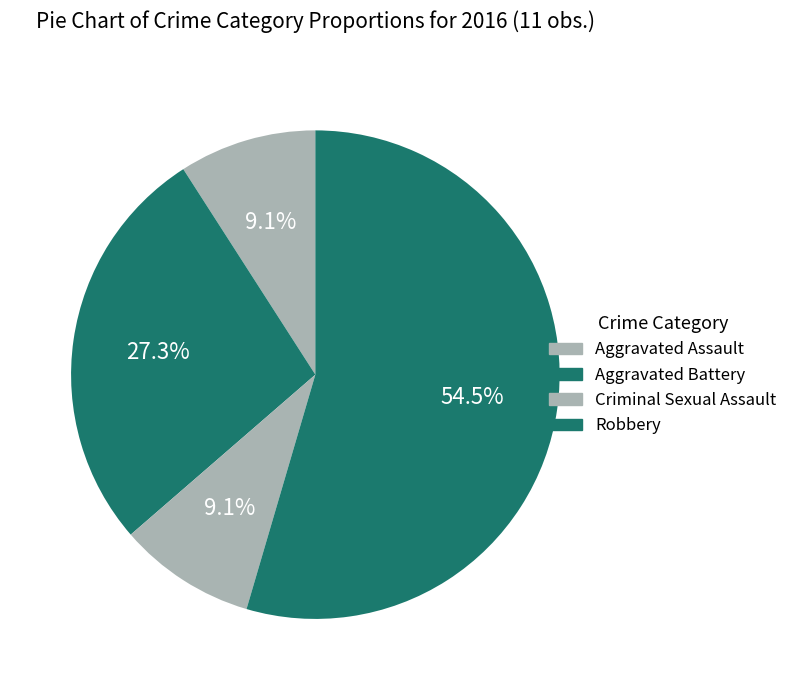

Which slice represents more than half of the pie?

Robbery